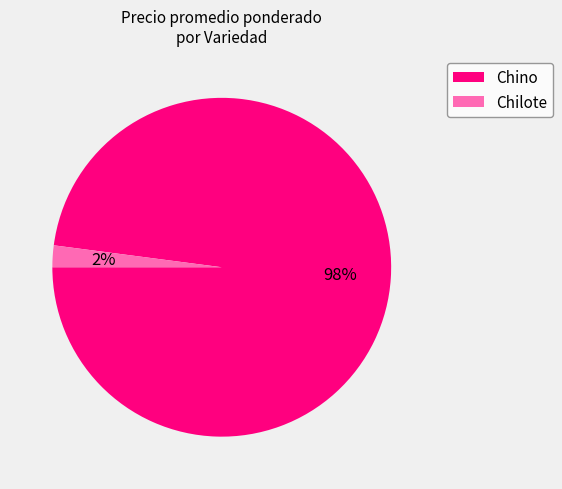

Count the number of slices in the pie.

2